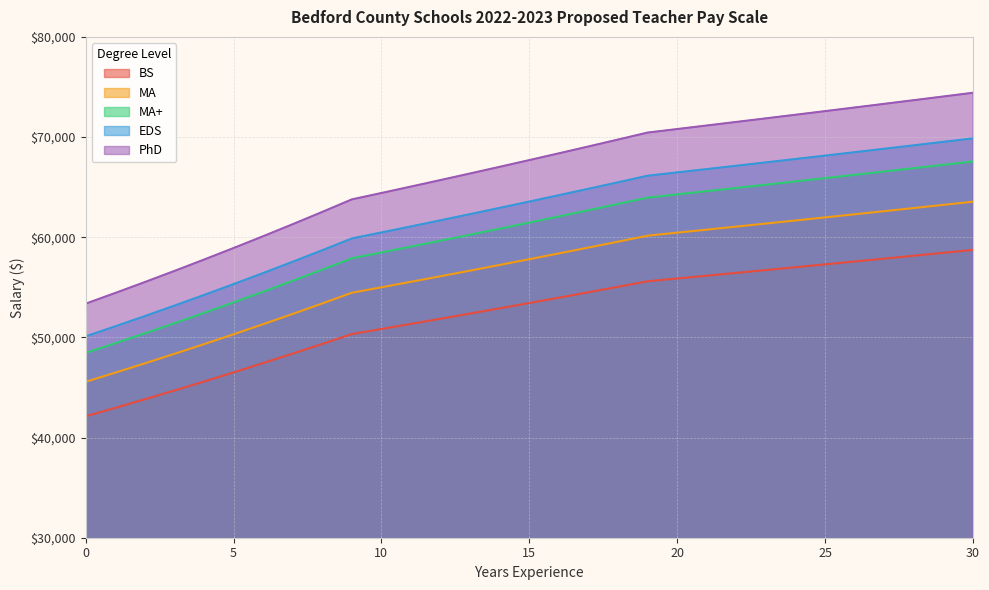

Reading left to right, extract all data points from this chart.

BS: 0=42119.0	1=42961.3	2=43820.6	3=44697.0	4=45590.9	5=46502.7	6=47432.8	7=48381.4	8=49349.1	9=50336.1	10=50839.4	11=51347.8	12=51861.3	13=52379.9	14=52903.7	15=53432.7	16=53967.1	17=54506.7	18=55051.8	19=55602.3	20=55880.3	21=56159.7	22=56440.5	23=56722.7	24=57006.3	25=57291.4	26=57577.8	27=57865.7	28=58155.1	29=58445.8	30=58738.1
MA: 0=50101.0	1=51103.0	2=52125.0	3=53167.5	4=54230.9	5=55315.5	6=56421.8	7=57550.3	8=58701.3	9=59875.3	10=60474.0	11=61078.8	12=61689.6	13=62306.5	14=62929.5	15=63558.8	16=64194.4	17=64836.4	18=65484.7	19=66139.6	20=66470.3	21=66802.6	22=67136.6	23=67472.3	24=67809.7	25=68148.7	26=68489.5	27=68831.9	28=69176.1	29=69522.0	30=69869.6
MA+: 0=45566.6	1=46477.9	2=47407.4	3=48355.6	4=49322.7	5=50309.2	6=51315.3	7=52341.7	8=53388.5	9=54456.3	10=55000.8	11=55550.8	12=56106.3	13=56667.4	14=57234.1	15=57806.4	16=58384.5	17=58968.3	18=59558.0	19=60153.6	20=60454.4	21=60756.6	22=61060.4	23=61365.7	24=61672.5	25=61980.9	26=62290.8	27=62602.3	28=62915.3	29=63229.8	30=63546.0
EDS: 0=53364.5	1=54431.8	2=55520.4	3=56630.8	4=57763.4	5=58918.7	6=60097.1	7=61299.0	8=62525.0	9=63775.5	10=64413.2	11=65057.4	12=65708.0	13=66365.0	14=67028.7	15=67699.0	16=68376.0	17=69059.7	18=69750.3	19=70447.8	20=70800.1	21=71154.1	22=71509.8	23=71867.4	24=72226.7	25=72587.9	26=72950.8	27=73315.5	28=73682.1	29=74050.5	30=74420.8
PhD: 0=48448.4	1=49417.4	2=50405.7	3=51413.8	4=52442.1	5=53490.9	6=54560.8	7=55652.0	8=56765.0	9=57900.3	10=58479.3	11=59064.1	12=59654.8	13=60251.3	14=60853.8	15=61462.4	16=62077.0	17=62697.8	18=63324.7	19=63958.0	20=64277.8	21=64599.2	22=64922.2	23=65246.8	24=65573.0	25=65900.9	26=66230.4	27=66561.5	28=66894.3	29=67228.8	30=67564.9